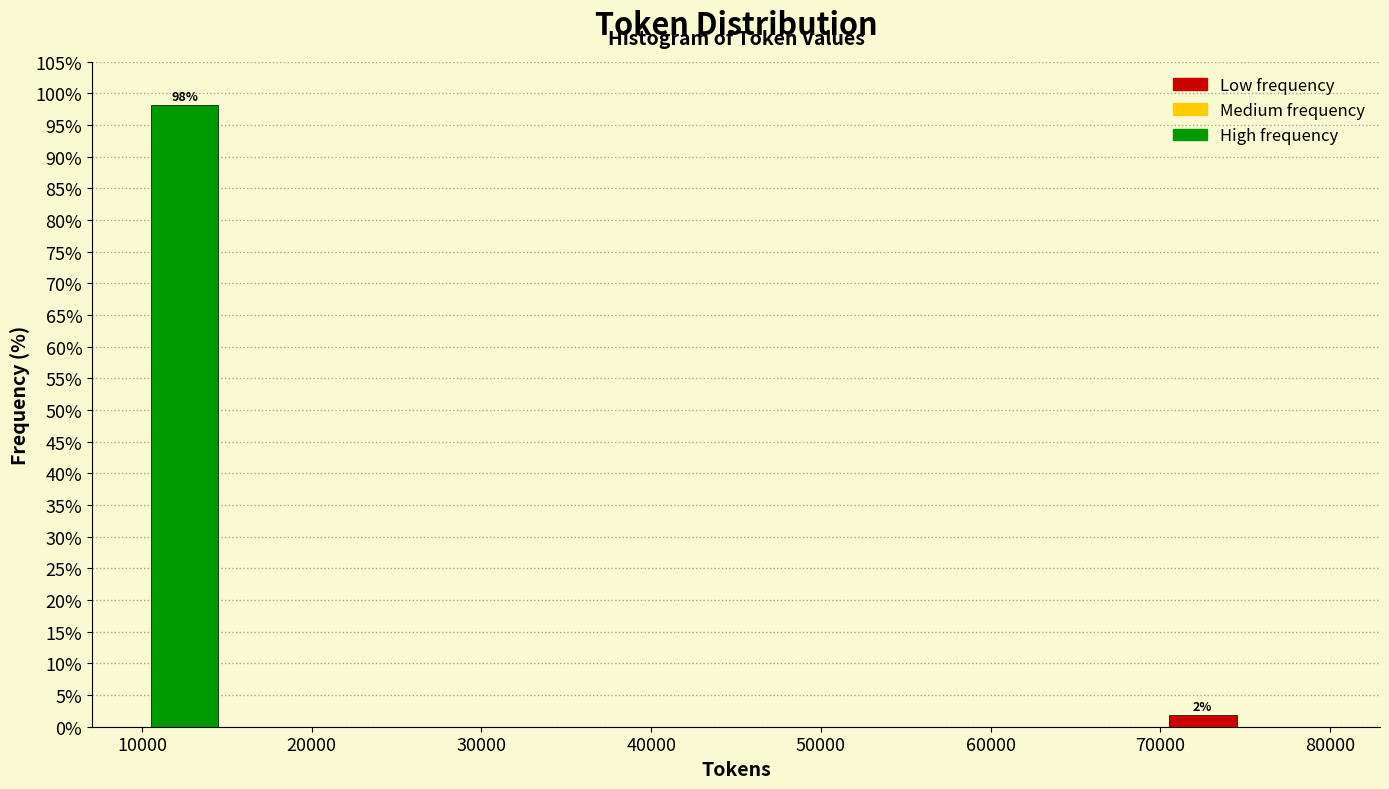

Over which range of the x-axis is the bar tallest?

10000 to 15000